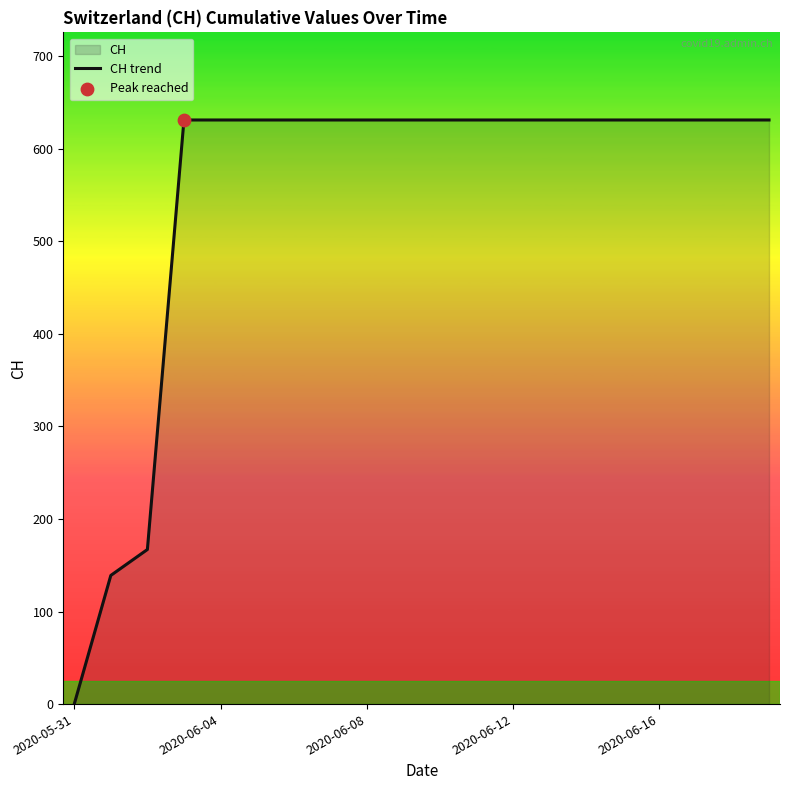

Which has a higher value, 2020-05-31 or 2020-06-12?

2020-06-12